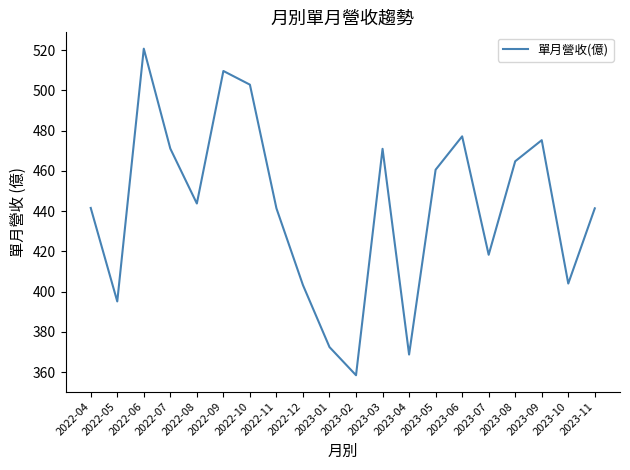

What is the change in value from 2023-05 to 2023-10?

-56.6